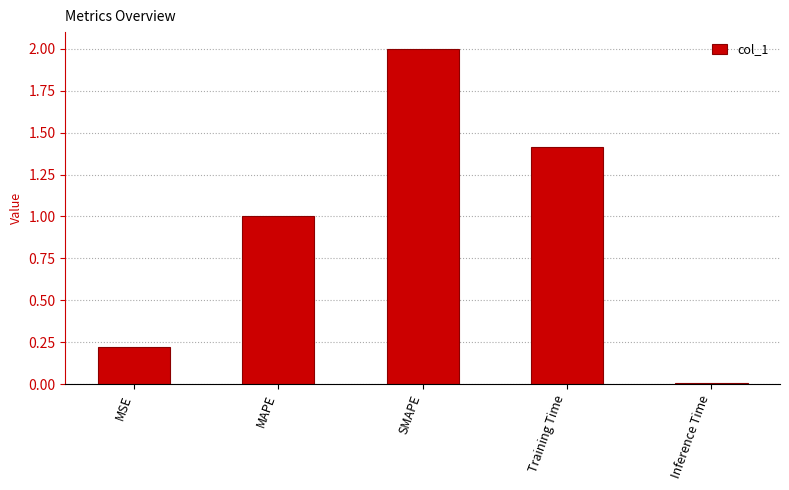

What is the value of the 4th bar from the left?

1.4